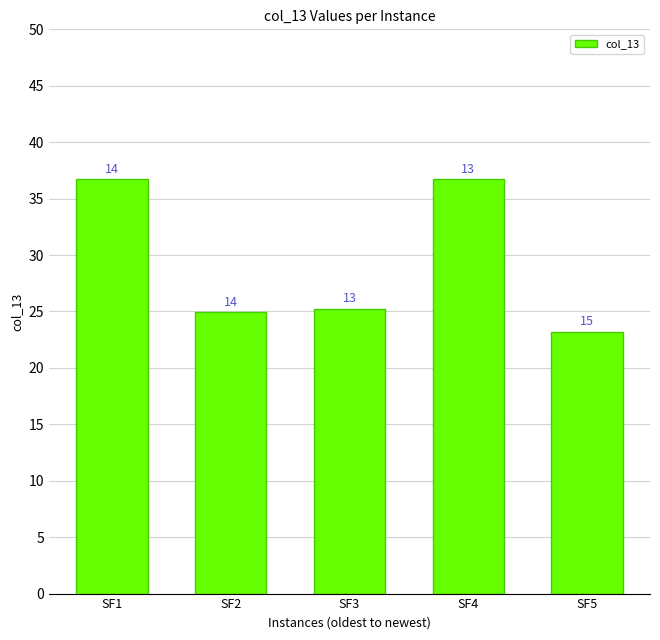

Are the bars horizontal?

No